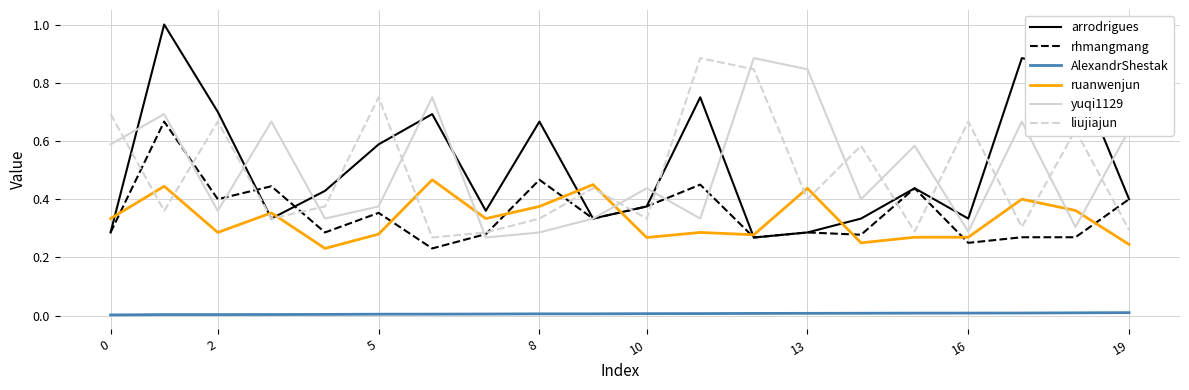

Which series has the widest spread of values?

arrodrigues